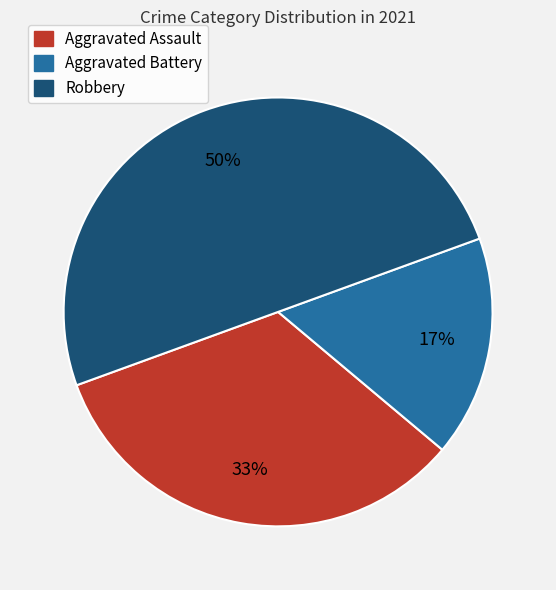

What is the smallest slice in the pie chart?

Aggravated Battery